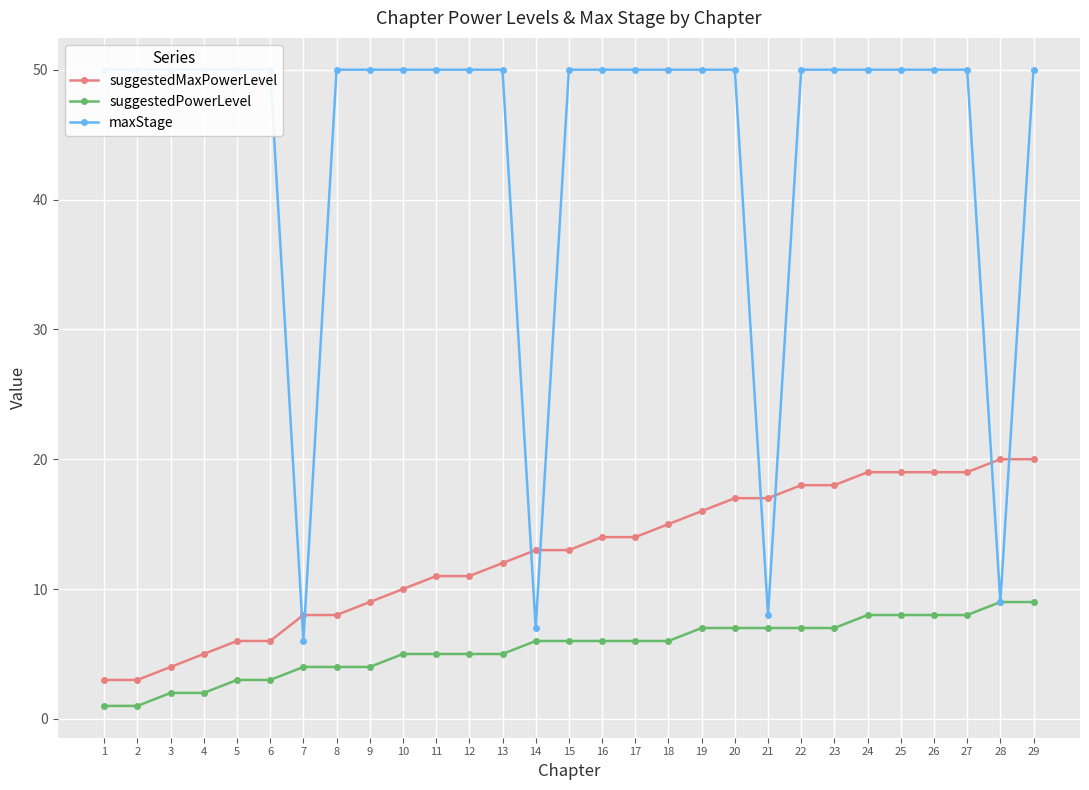

Is the value of suggestedMaxPowerLevel at 7 greater than the value of suggestedPowerLevel at 19?

Yes